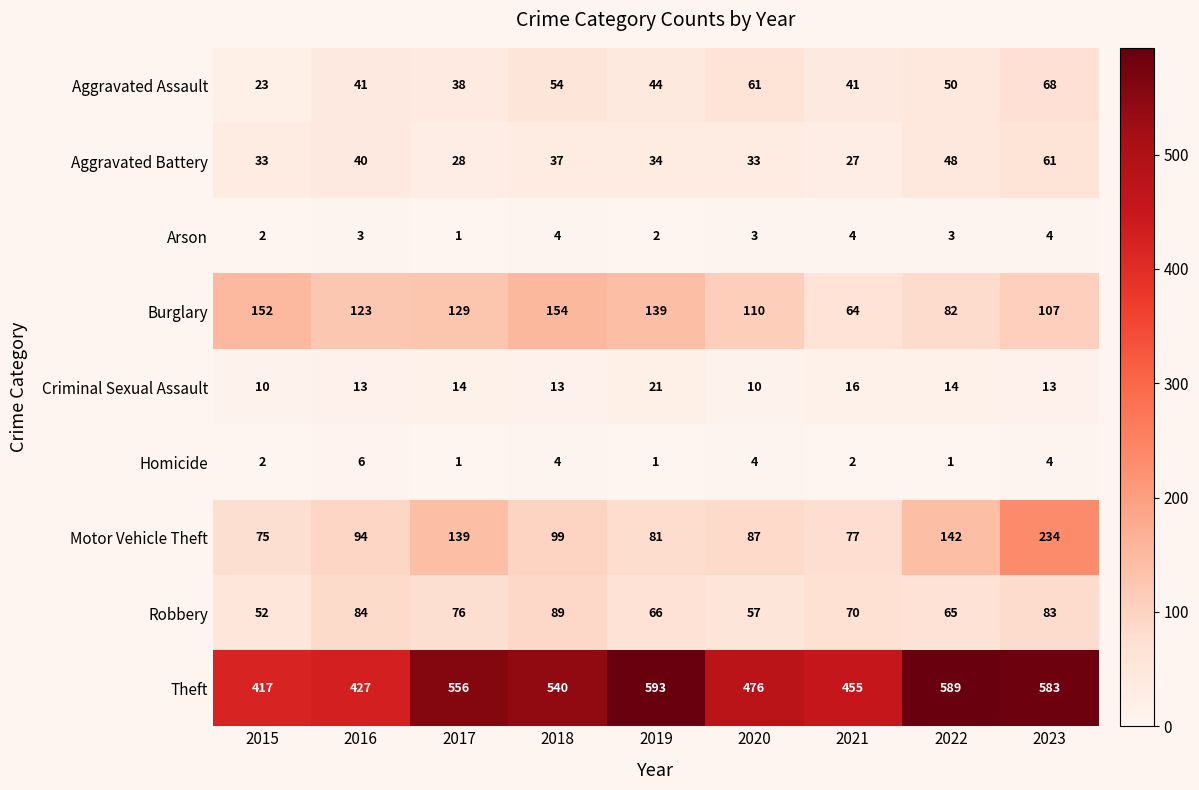

At which category is the sum across all series the highest?

2023